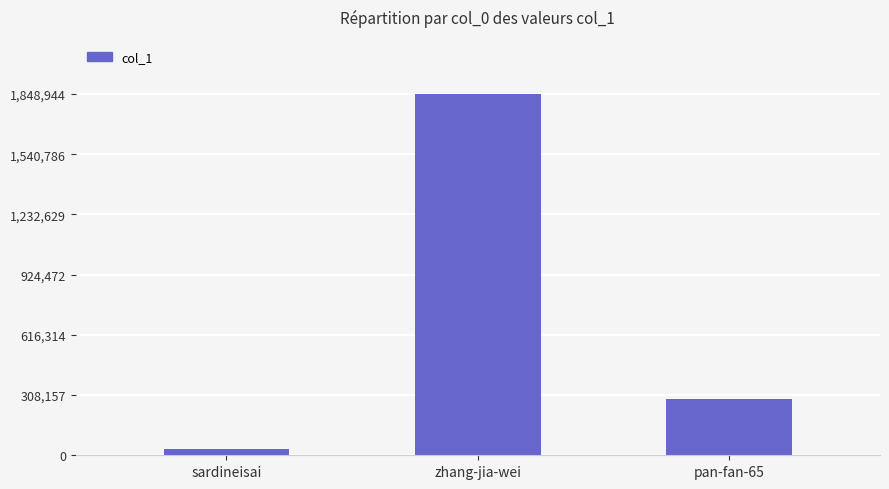

What is the minimum value shown in the chart?

31729